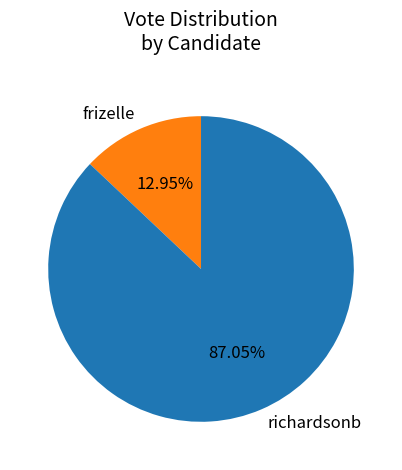

Between frizelle and richardsonb, which is larger?

richardsonb